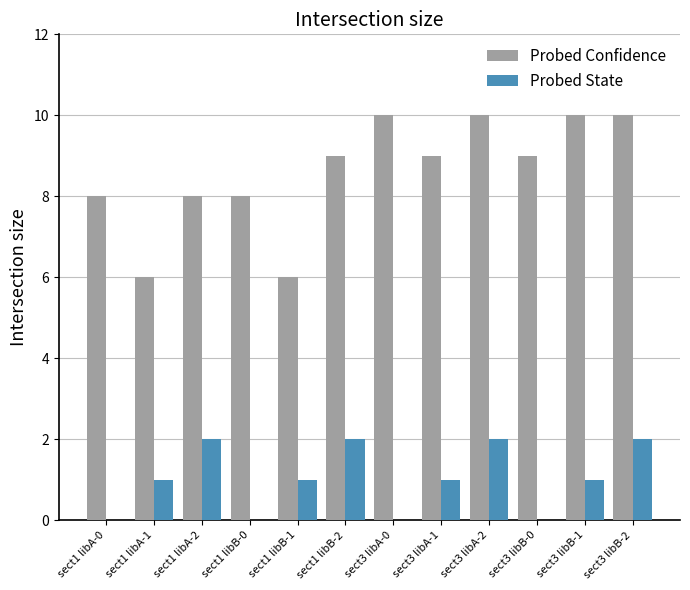

Is the value of Probed State at sect3 libB-2 greater than the value of Probed Confidence at sect3 libB-0?

No